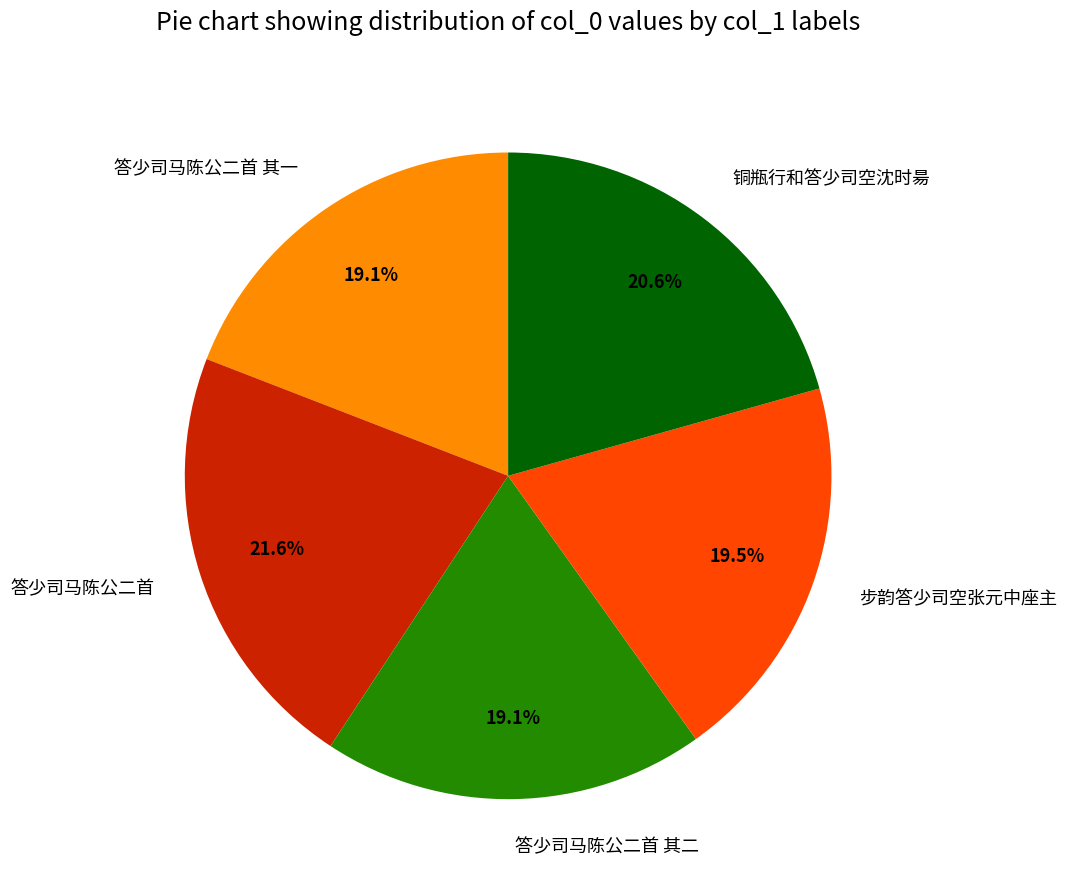

The 答少司马陈公二首 slice represents 22% of the pie. True or false?

True